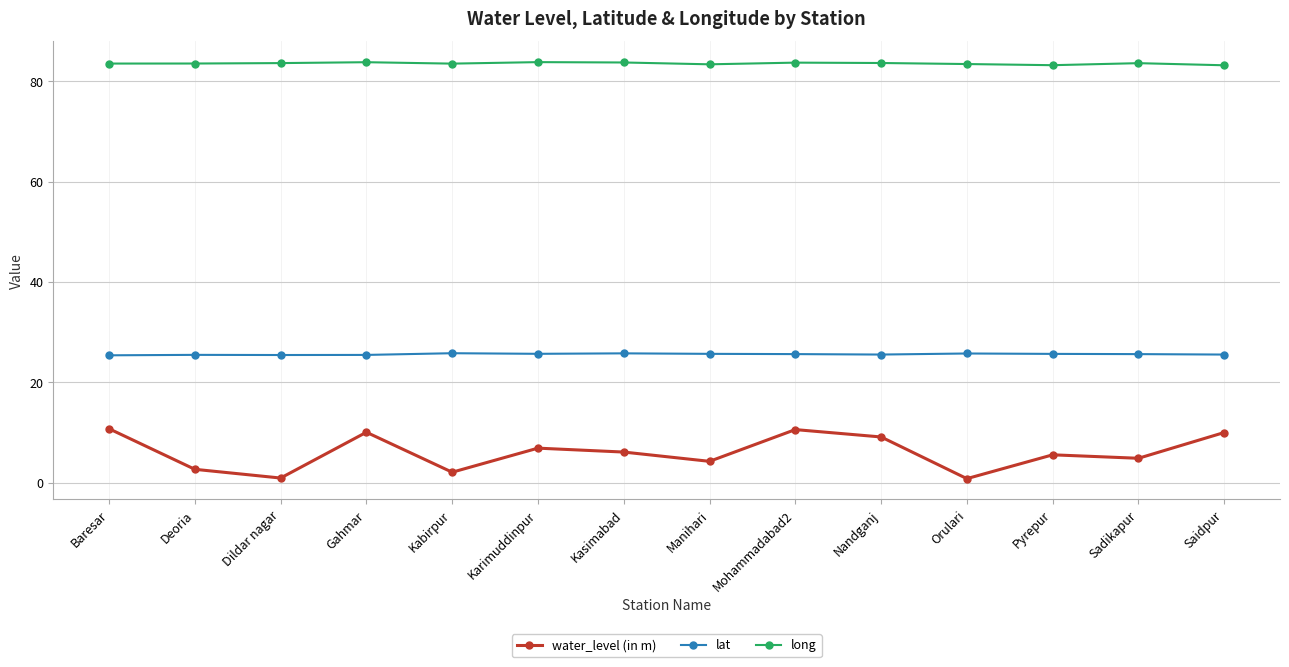

What is the maximum value shown in the chart?

83.9